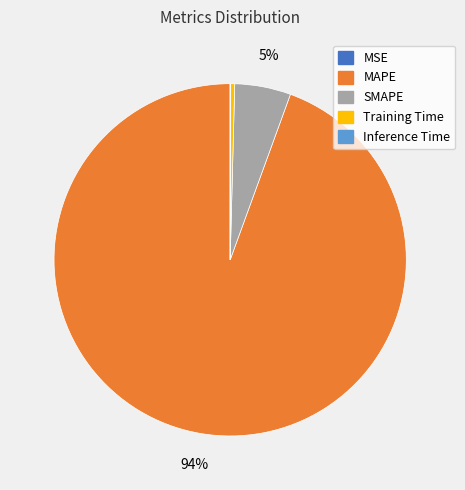

Is there any slice that represents more than half of the pie?

Yes